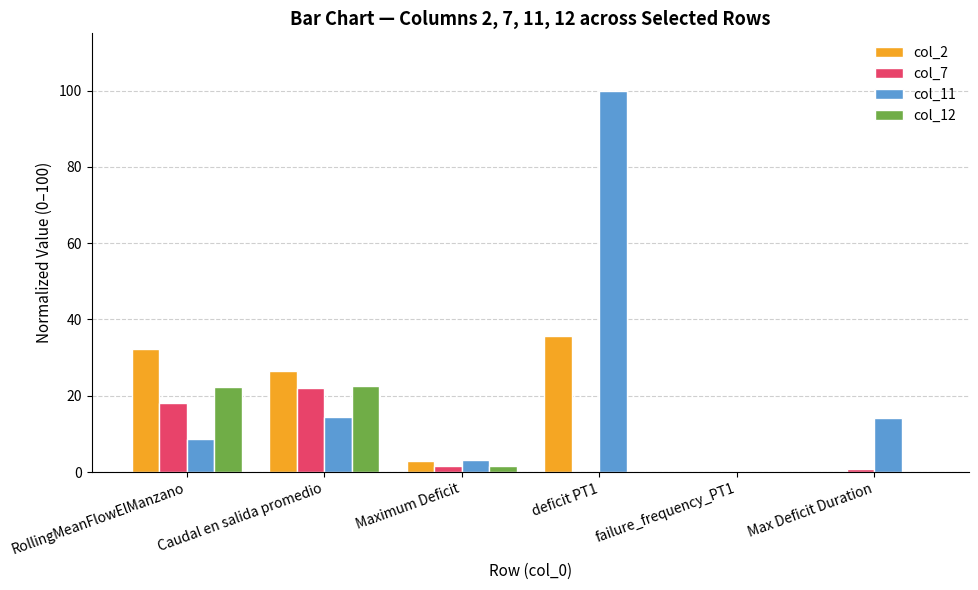

At which label does col_11 reach its peak?

deficit PT1